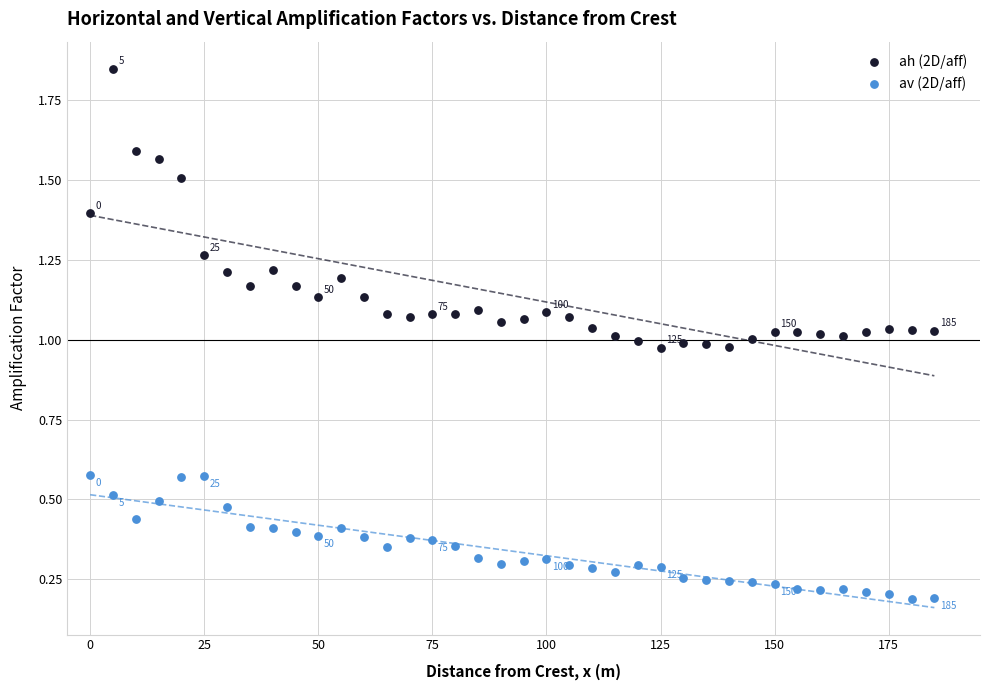

Which series has the largest Y range (max minus min)?

ah (2D/aff)